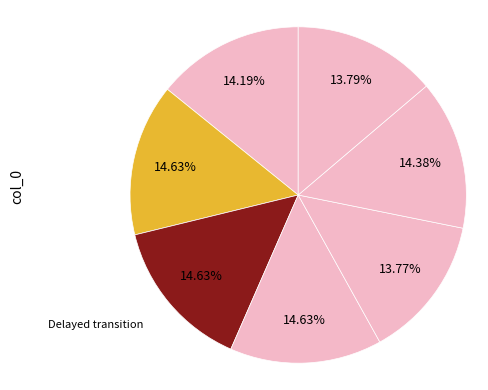

How many segments does this pie chart have?

7